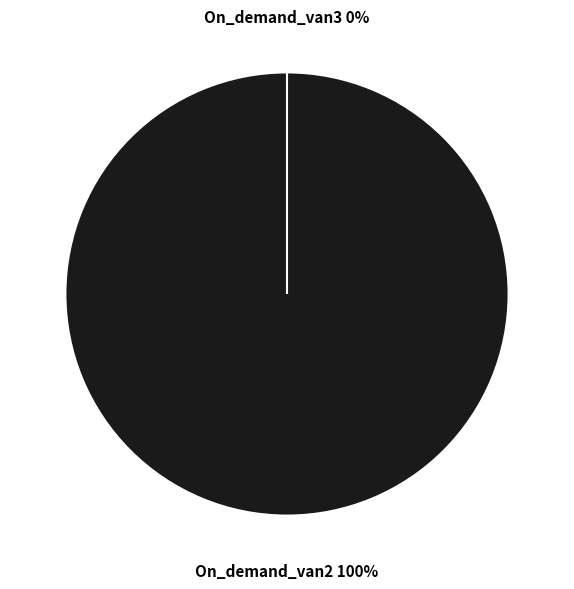

True or false: On_demand_van3 accounts for 0% of the total.

True